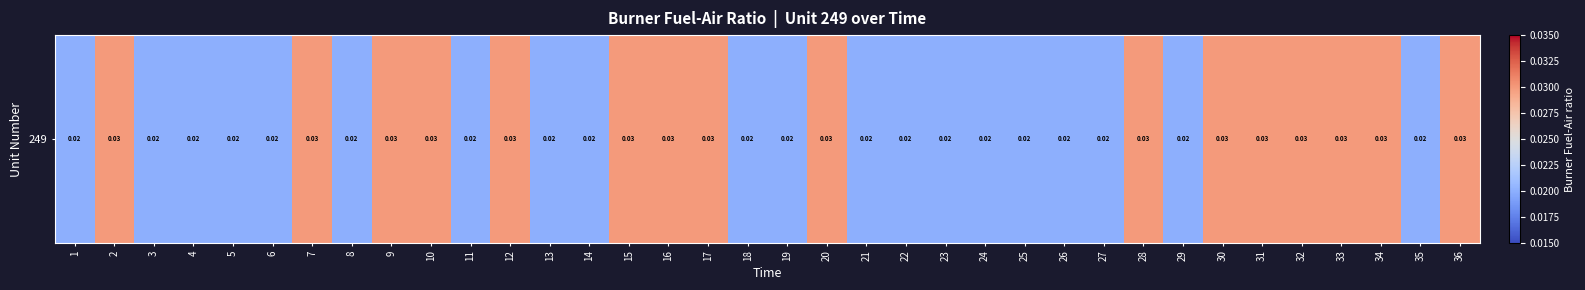

True or false: the data shows 0.0 at 11.

False